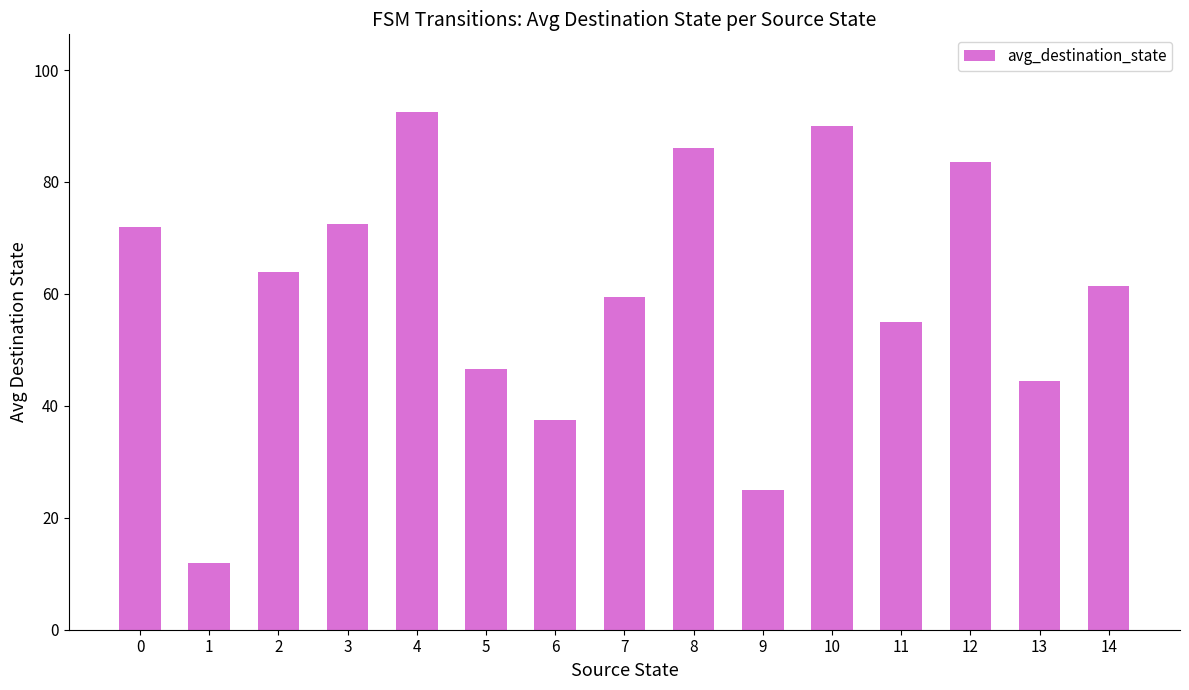

What is the approximate value at 2?

64.0